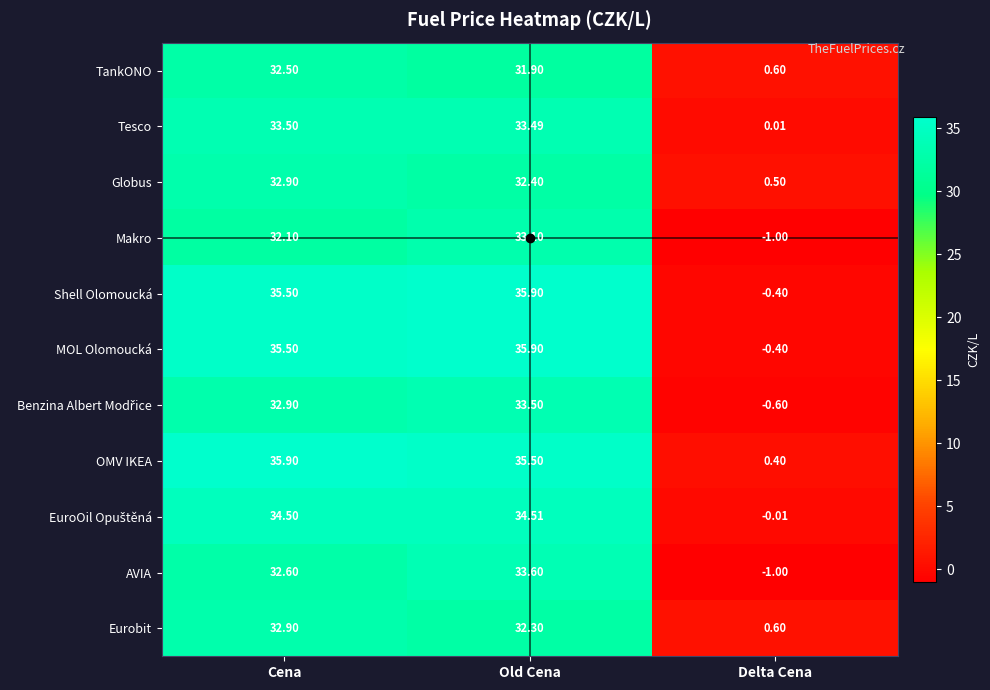

List the labels in order of OMV IKEA value, largest first.

Cena, Old Cena, Delta Cena